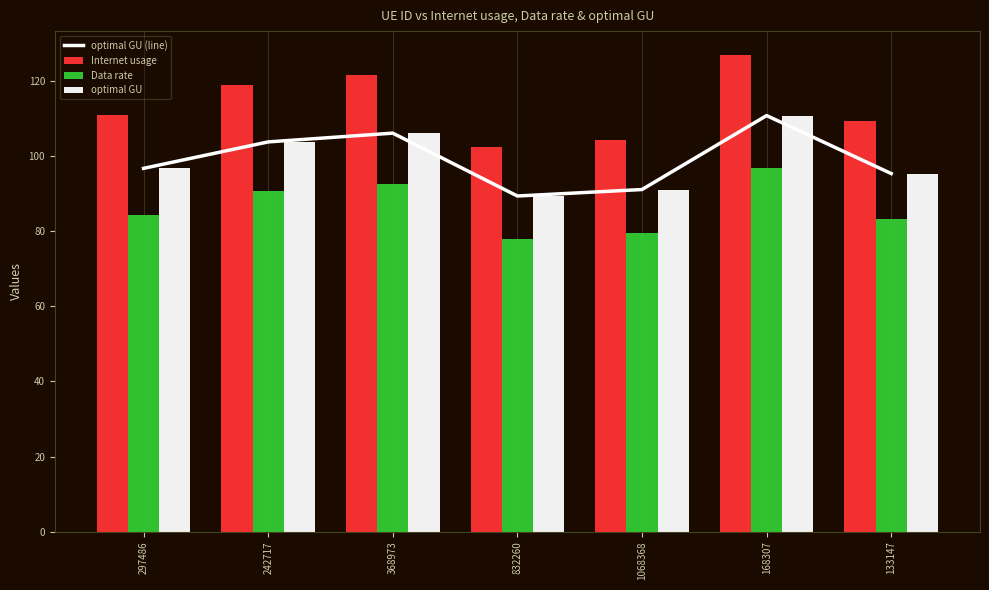

What is the value of the Data rate bar at the 1st from the left?

84.4